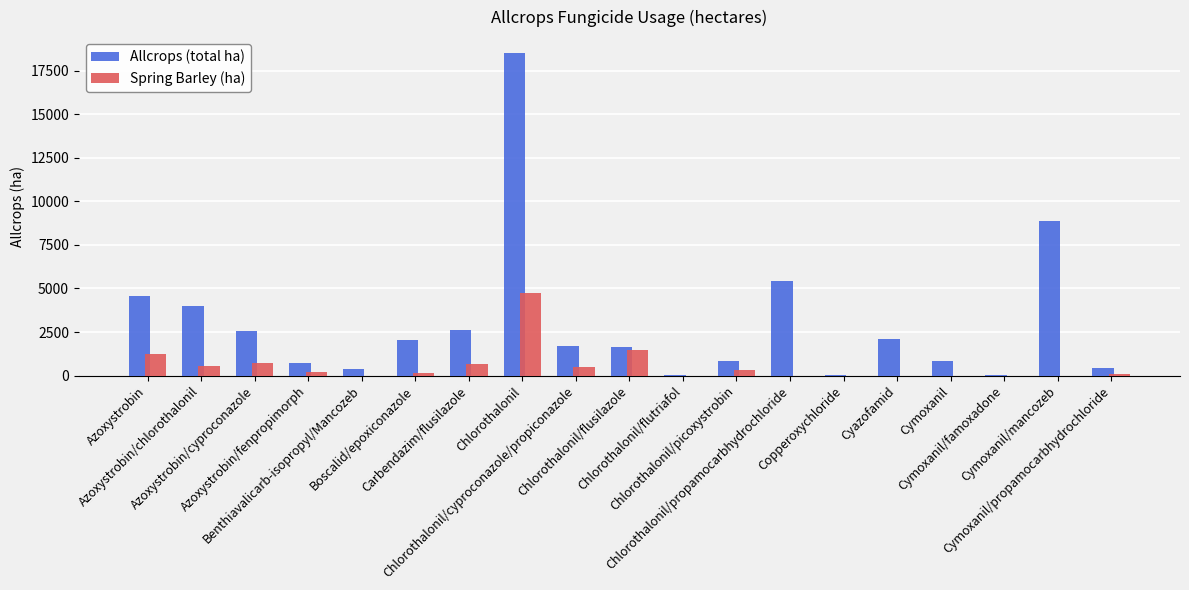

Which category has the highest value across all series?

Chlorothalonil